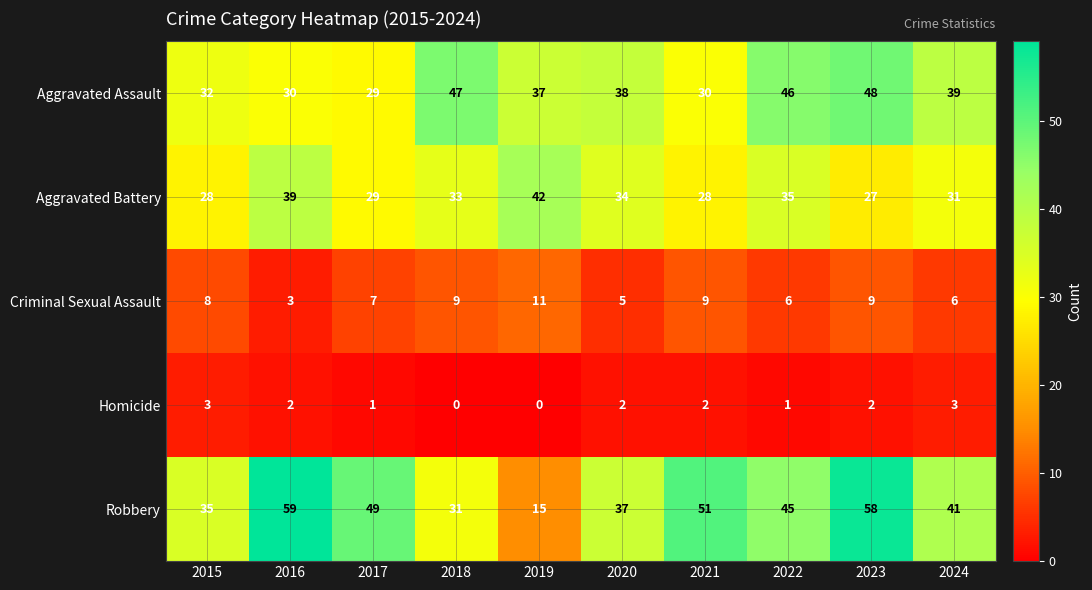

Which label corresponds to the largest value in the chart?

2016